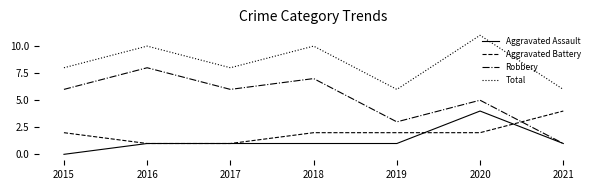

What is the total value across all series at 2019?

12